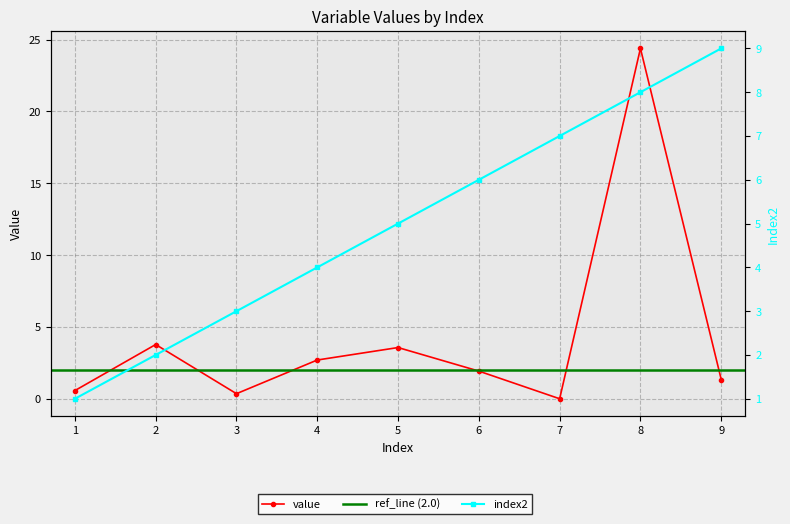

True or false: index2 and value intersect in this chart.

True